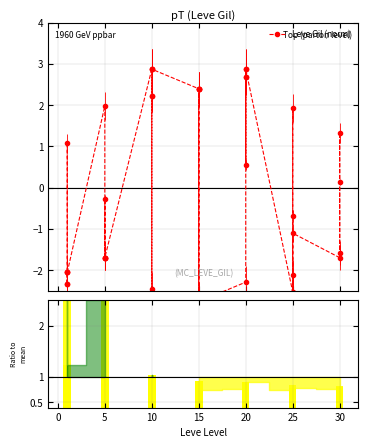

What is the difference between the maximum and minimum values in the Ratio to mean series?

1.8